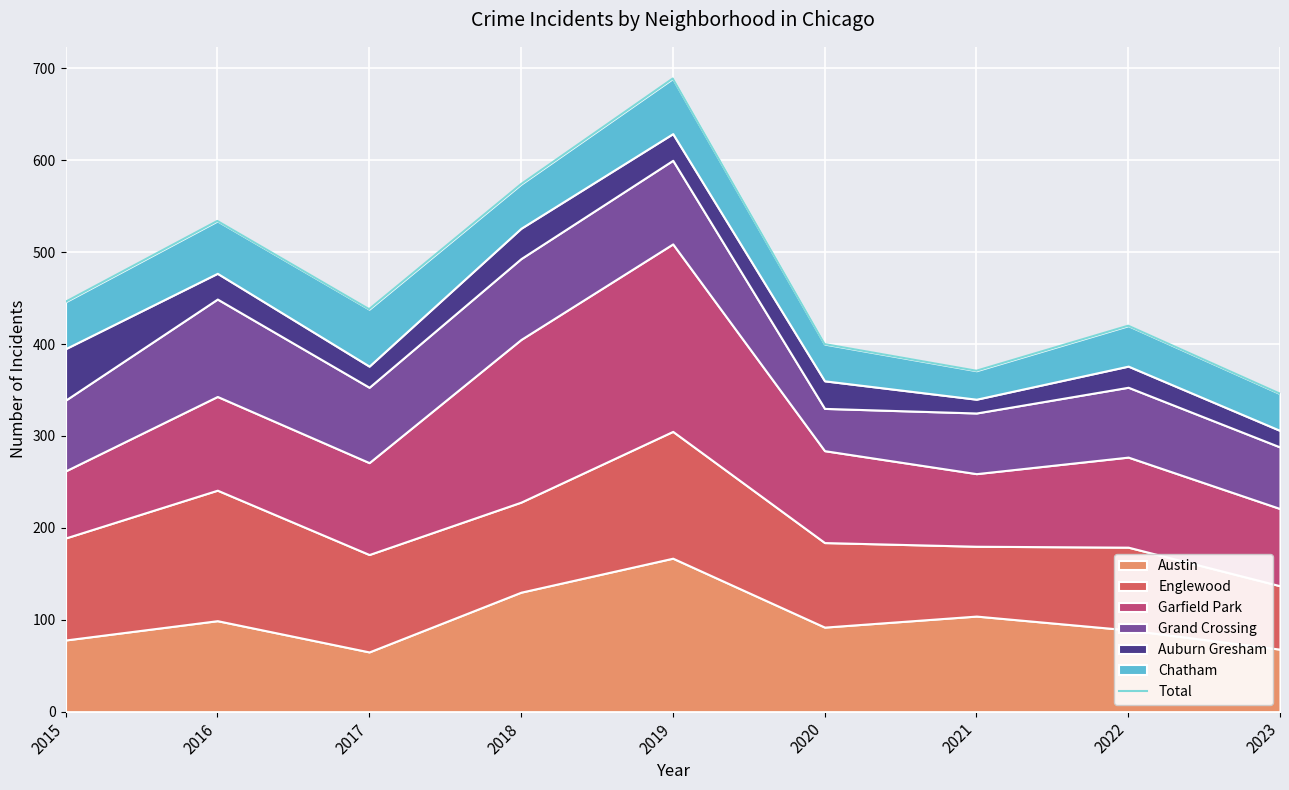

True or false: the data shows 446 at 2015.

True